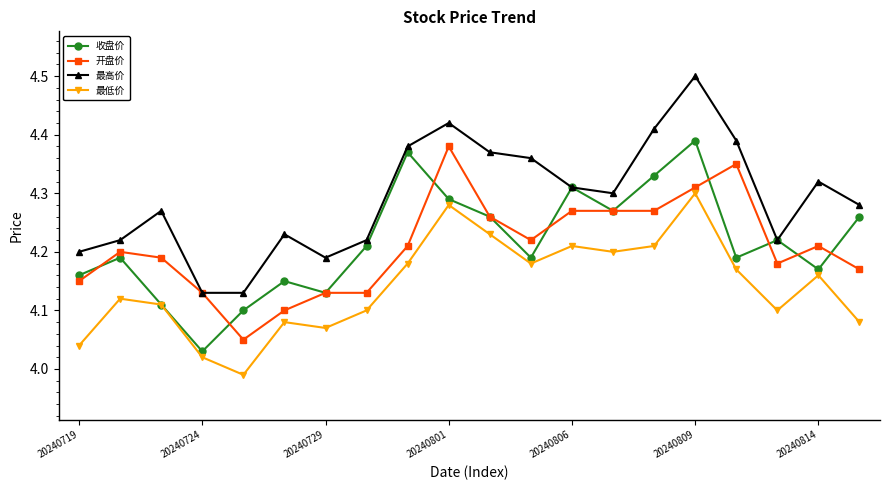

At how many categories does at least one series exceed 4?

20